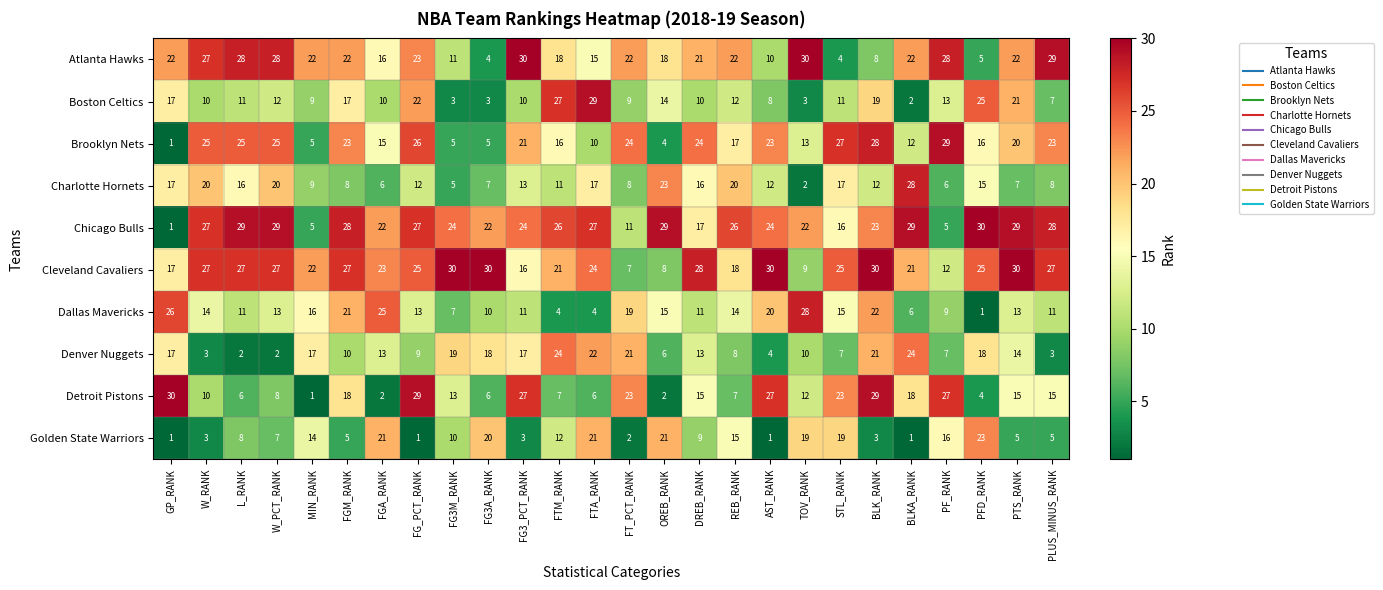

At which label does Detroit Pistons reach its peak?

GP_RANK